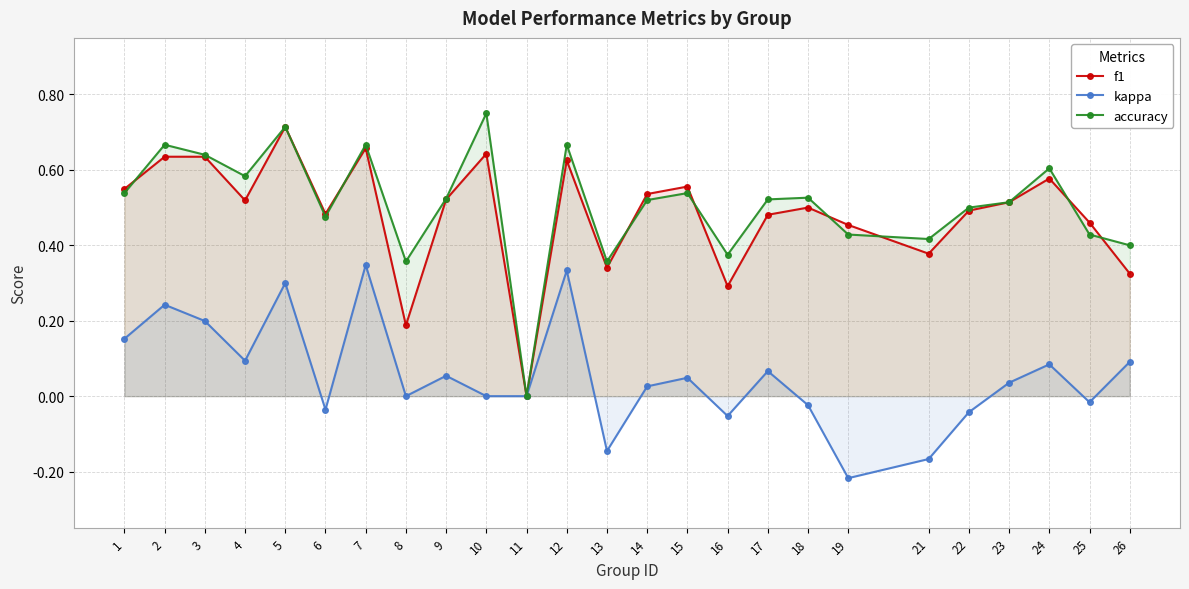

What is the difference between the highest and lowest values at 14?

0.5